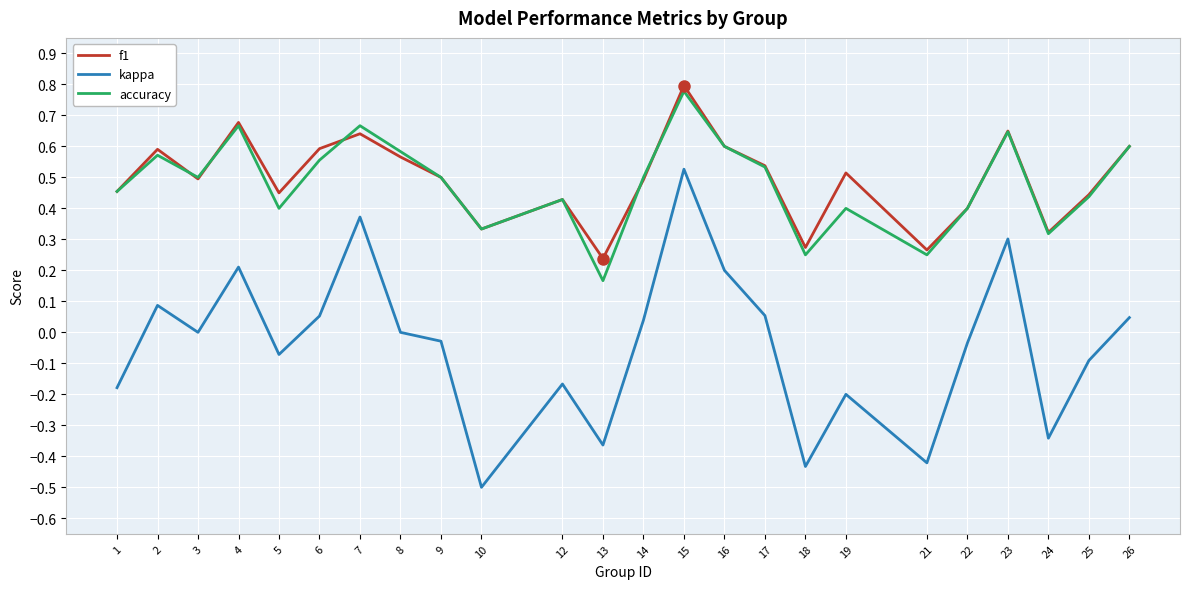

True or false: kappa and f1 intersect in this chart.

False